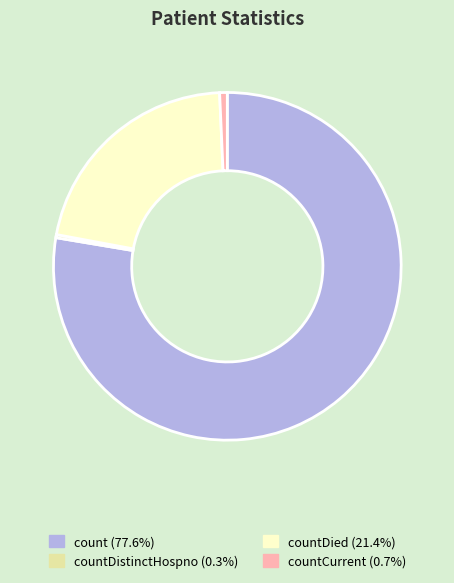

Is there a majority slice in this chart?

Yes